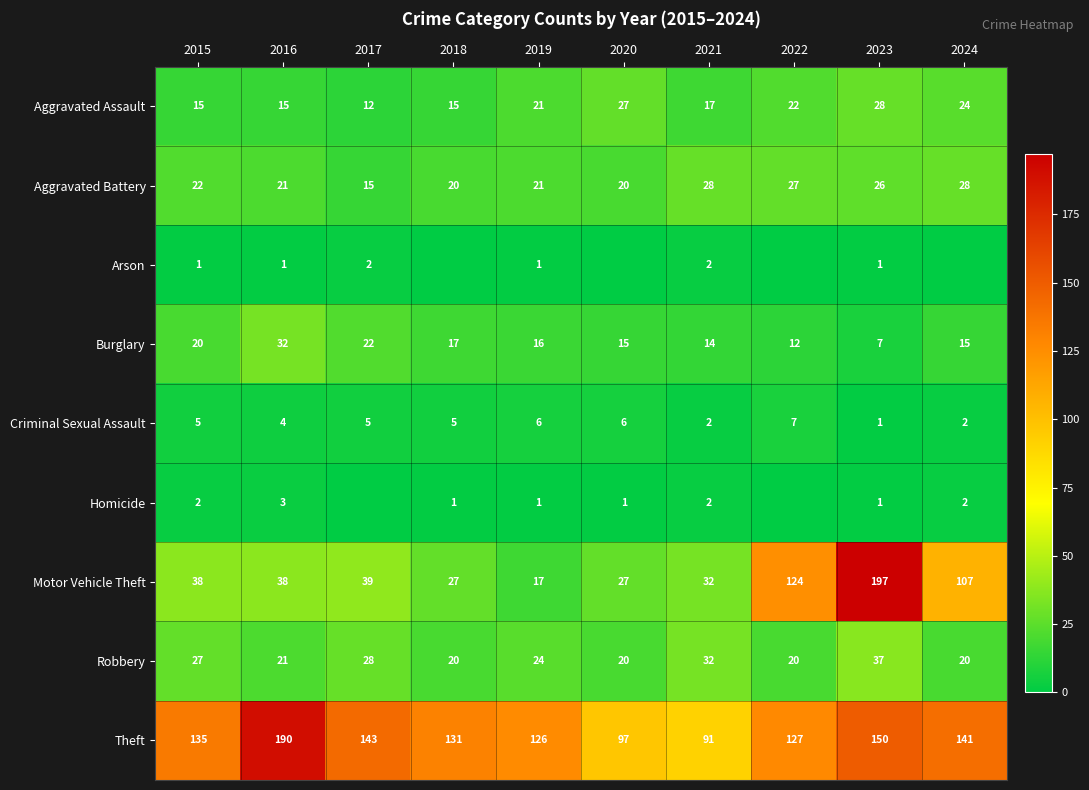

What is the difference between the maximum and minimum values in the Aggravated Assault series?

16